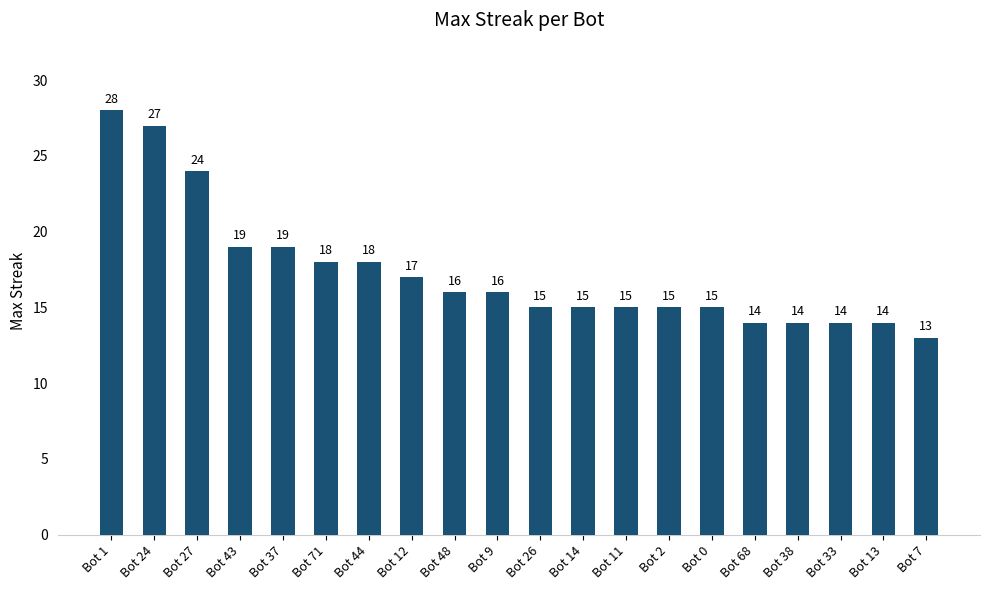

What is the change in value from Bot 1 to Bot 71?

-10